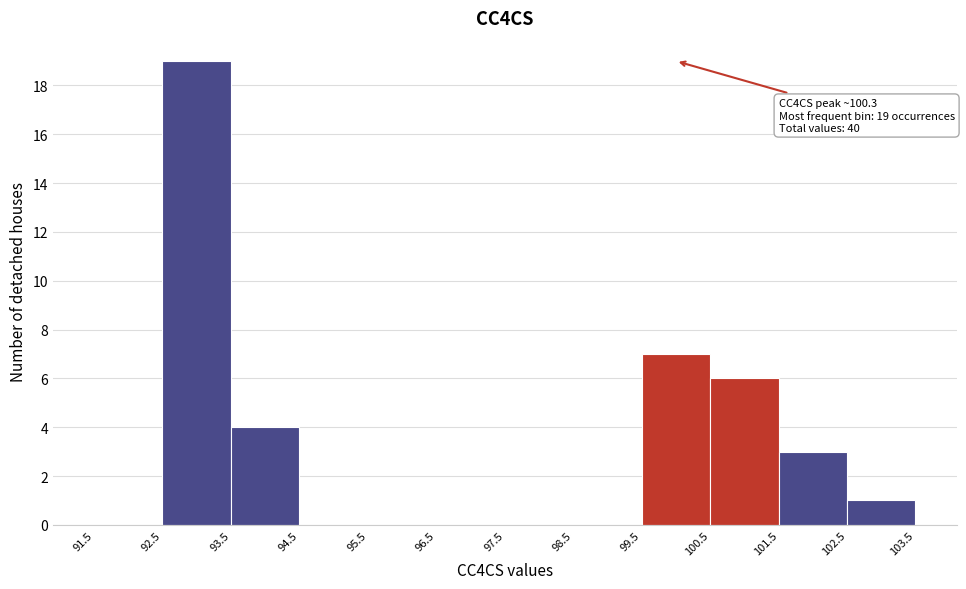

Which range on the x-axis has the tallest bar?

92.5 to 93.5